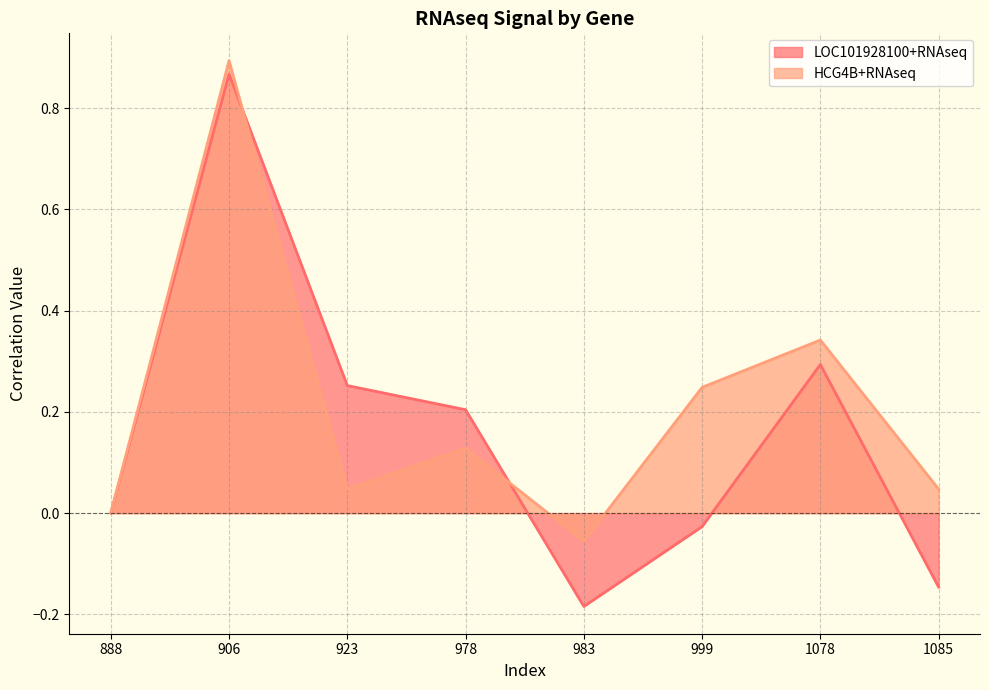

List the labels in order of LOC101928100+RNAseq value, smallest first.

983, 1085, 999, 888, 978, 923, 1078, 906